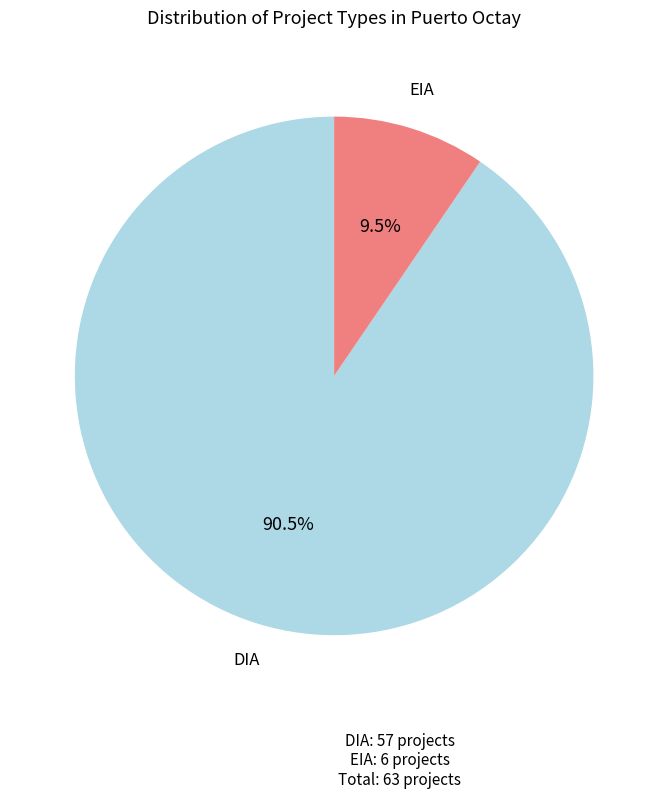

Does DIA account for over 50% of the chart?

Yes